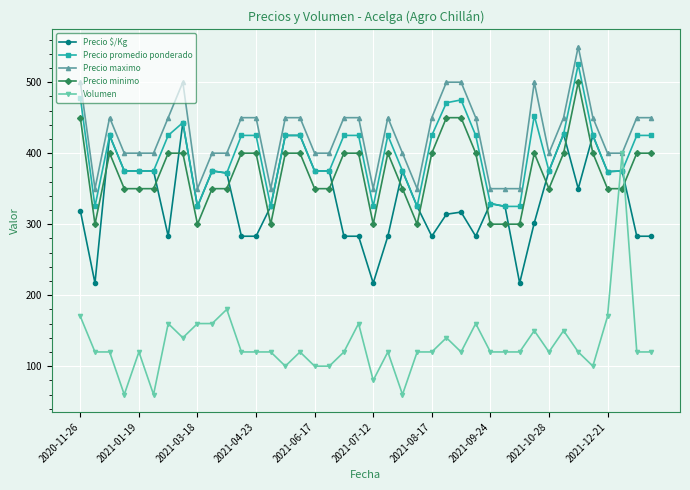

What is the smallest value displayed?

60